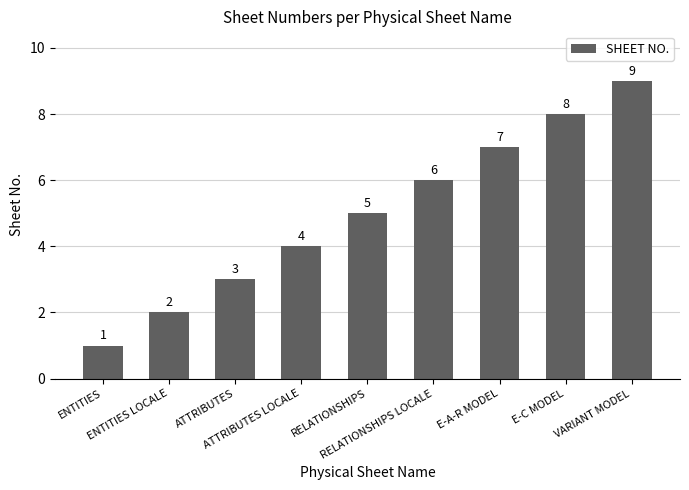

The chart shows a value of 4 at ATTRIBUTES LOCALE. True or false?

True